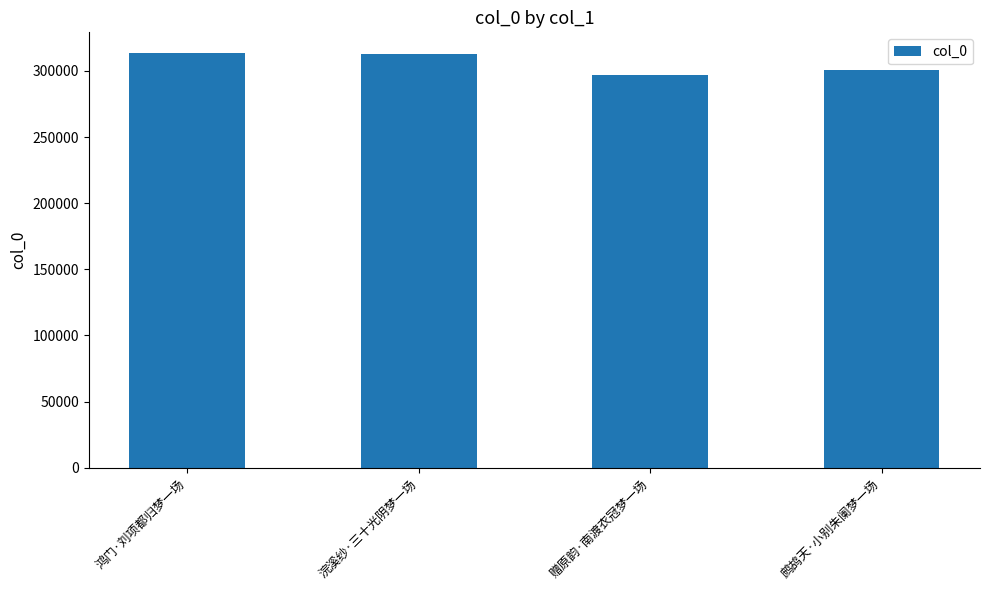

Is it true that the value at 赠原韵·南渡衣冠梦一场 is 144596?

False